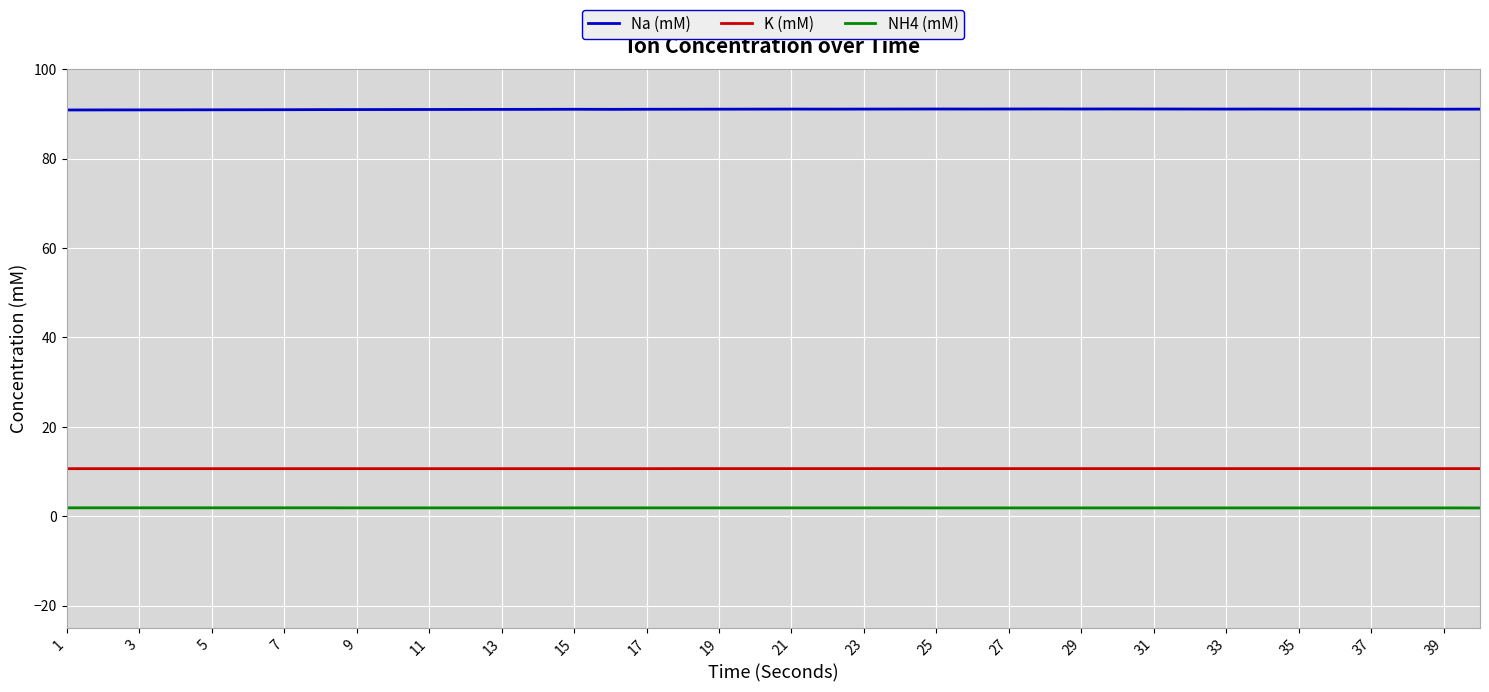

Count the K (mM) values in the range 10 to 11.

40